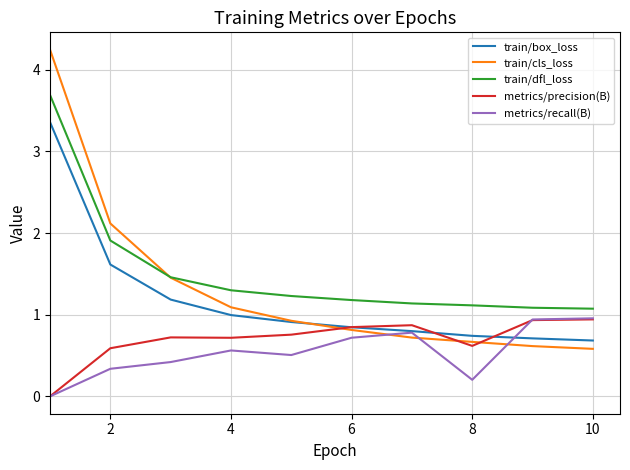

Which series ends up on top after the final intersection of metrics/precision(B) and train/cls_loss?

metrics/precision(B)